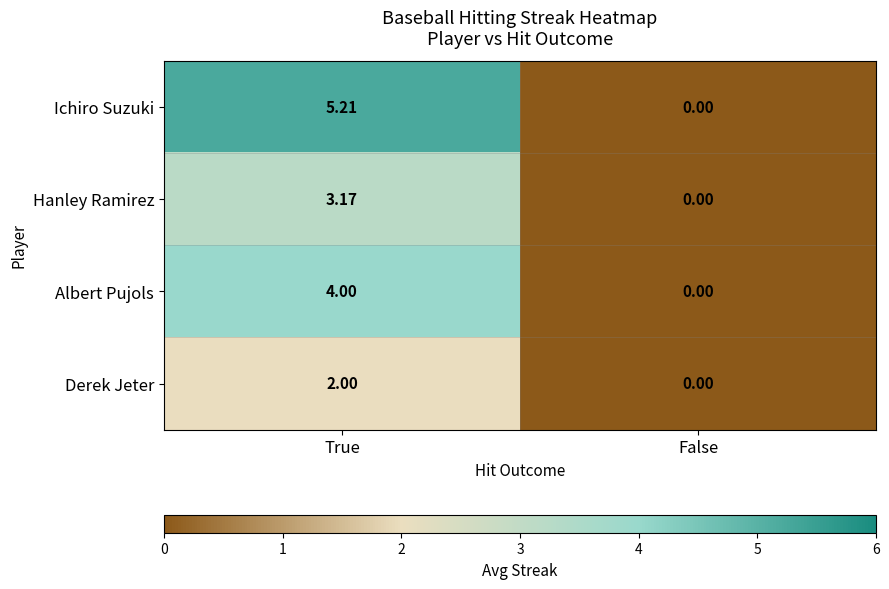

Which category has the highest value in the Derek Jeter series?

True